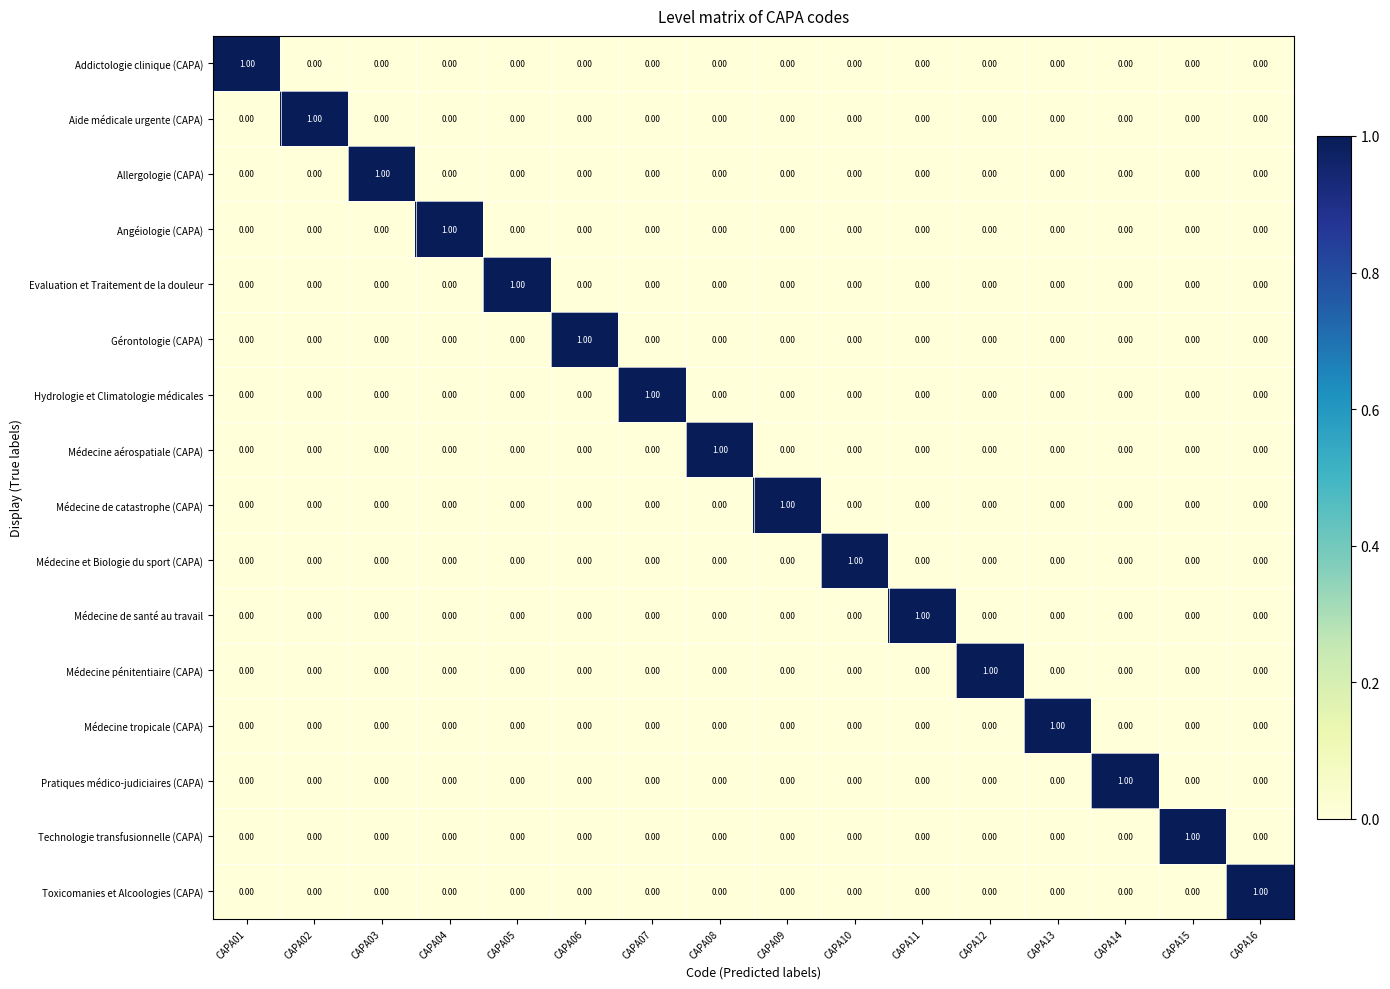

At how many categories does at least one series exceed 0?

16